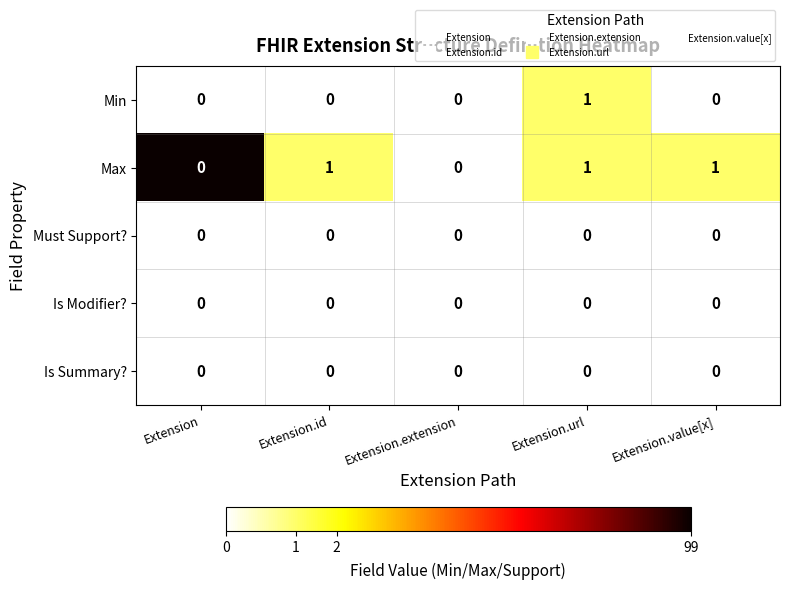

The Max series shows 0 at Extension.extension. True or false?

True